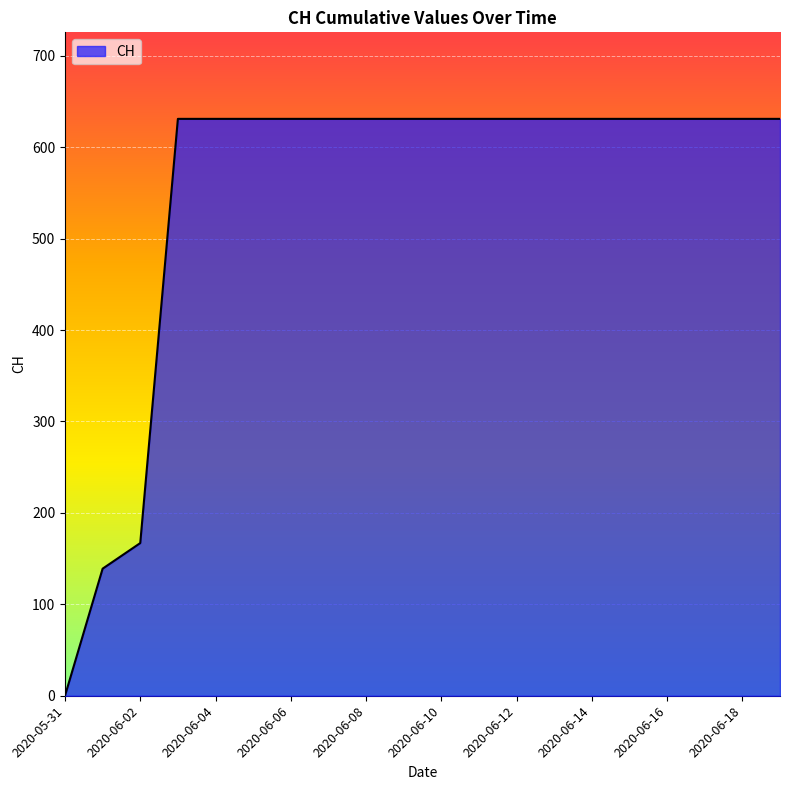

What is the difference between the maximum and minimum values?

631